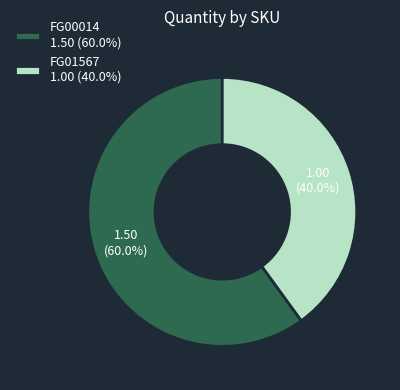

How many slices are in this pie chart?

2